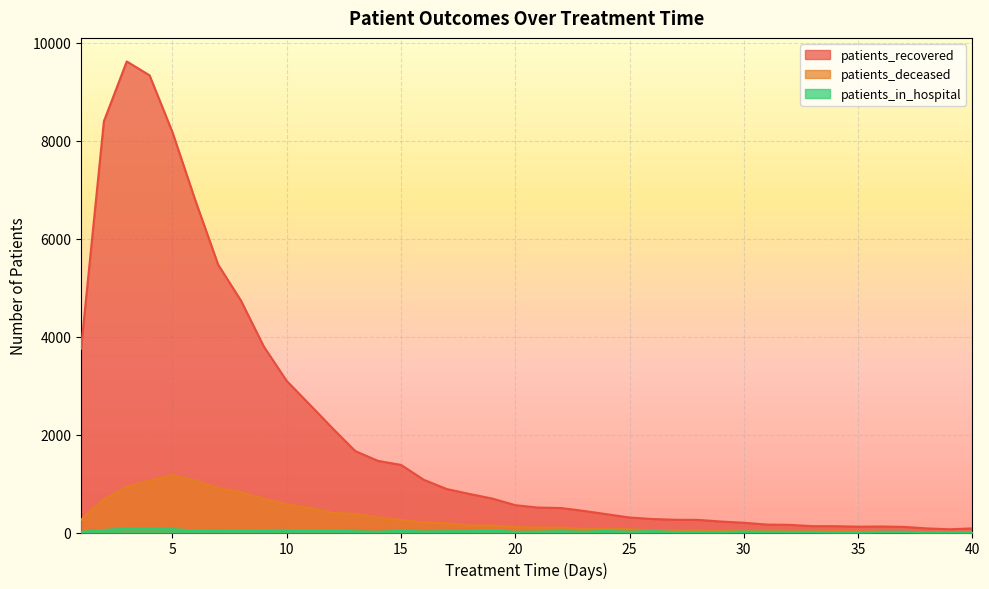

Between 28 and 1, which is larger?

1